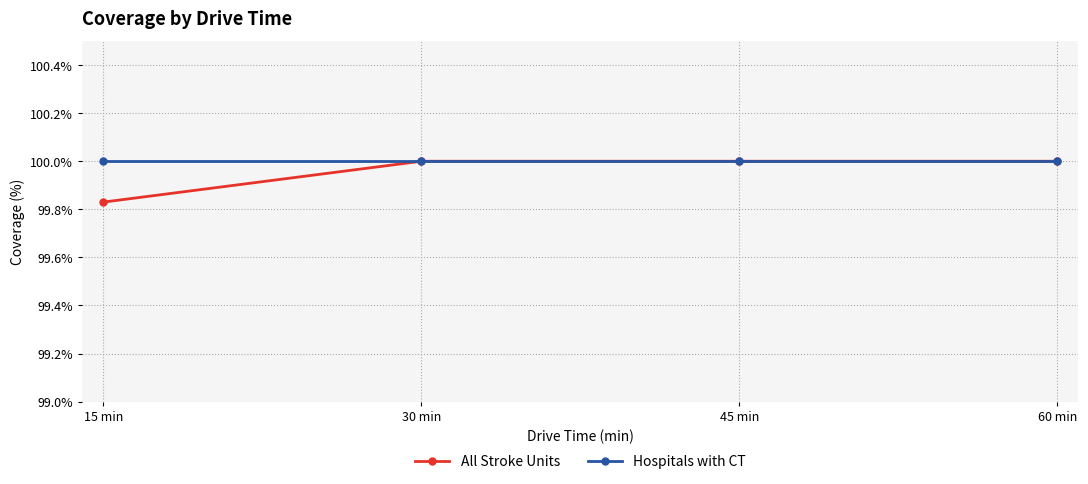

What is the total value across all series at 30 min?

200.0